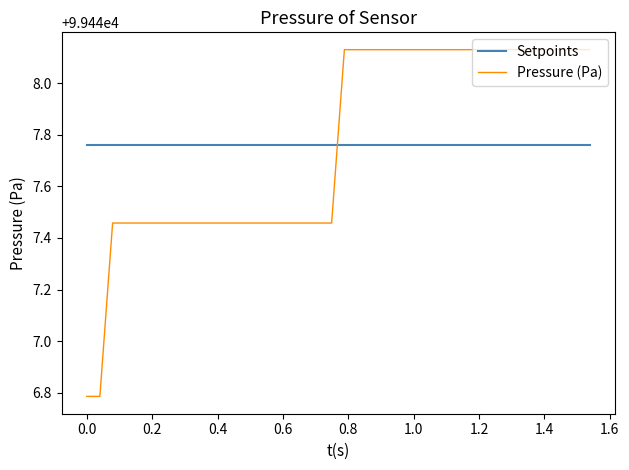

True or false: Setpoints and Pressure (Pa) cross at least once.

True